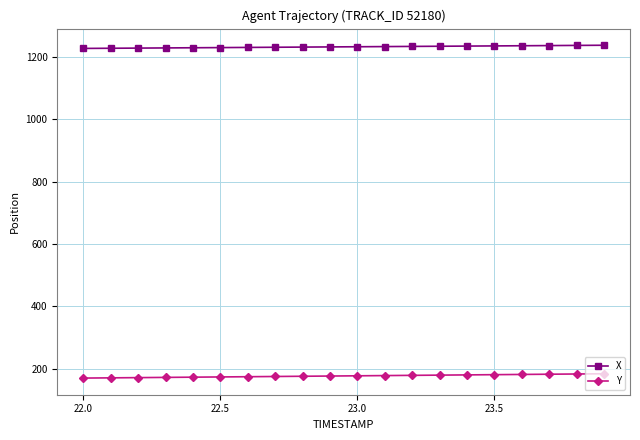

What is the value of the Y point at the 19th from the left?

182.8